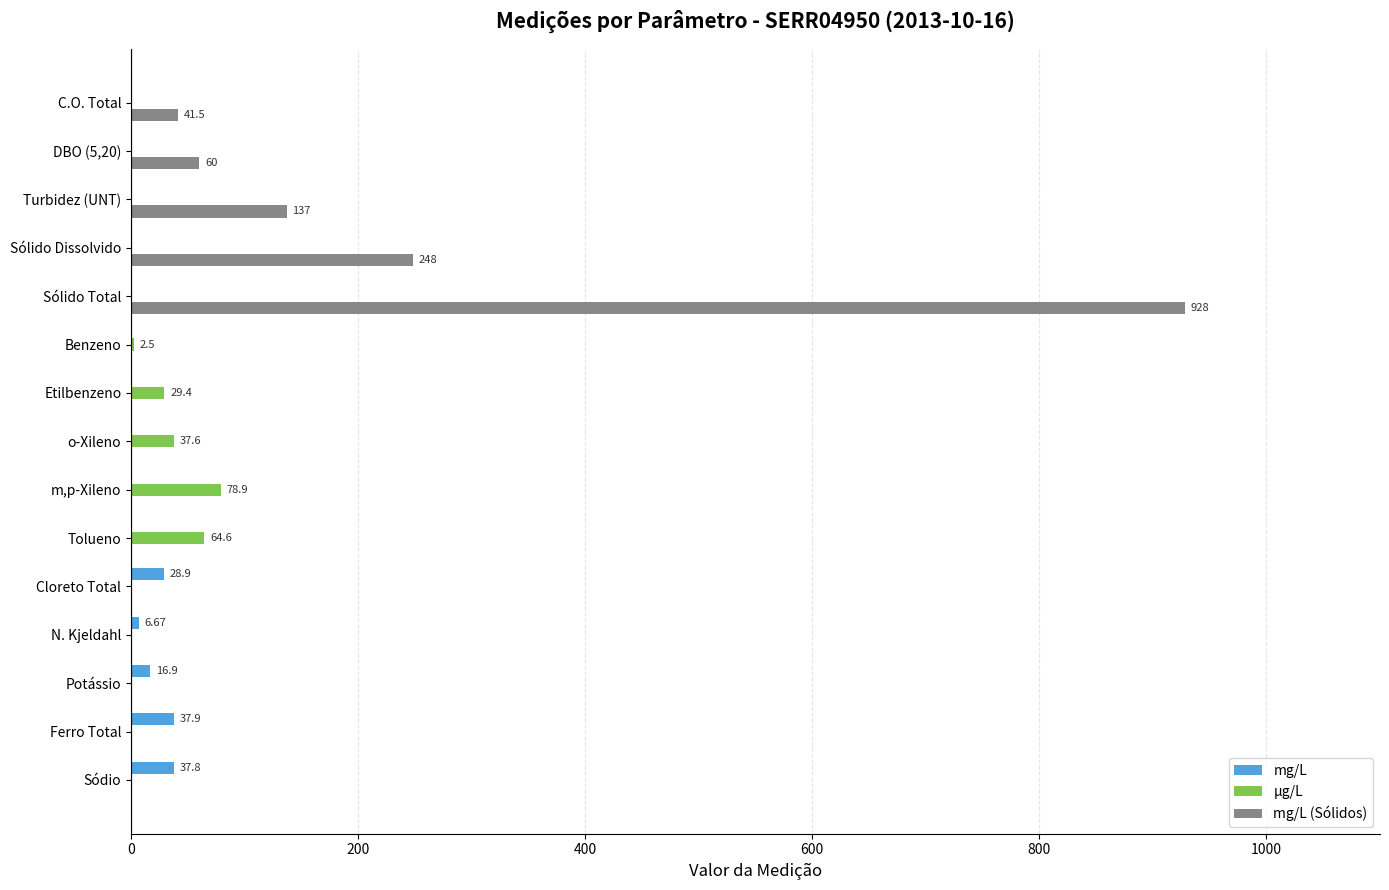

At which category is the sum across all series the highest?

Sólido Total